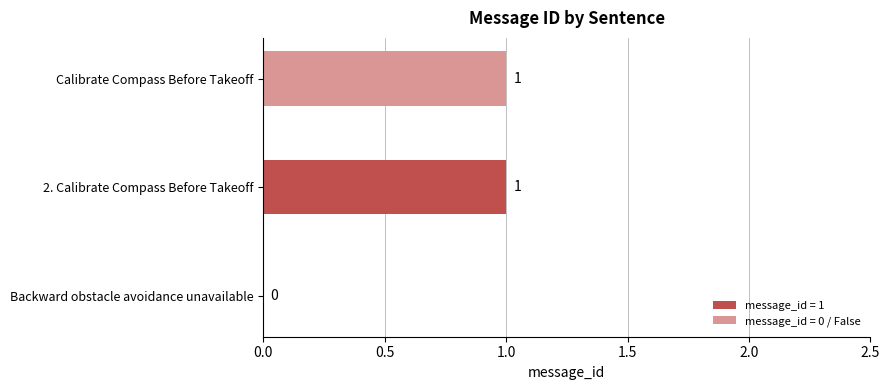

Reading bottom to top, transcribe all the data shown in this chart.

Backward obstacle avoidance unavailable=0	2. Calibrate Compass Before Takeoff=1	Calibrate Compass Before Takeoff=1